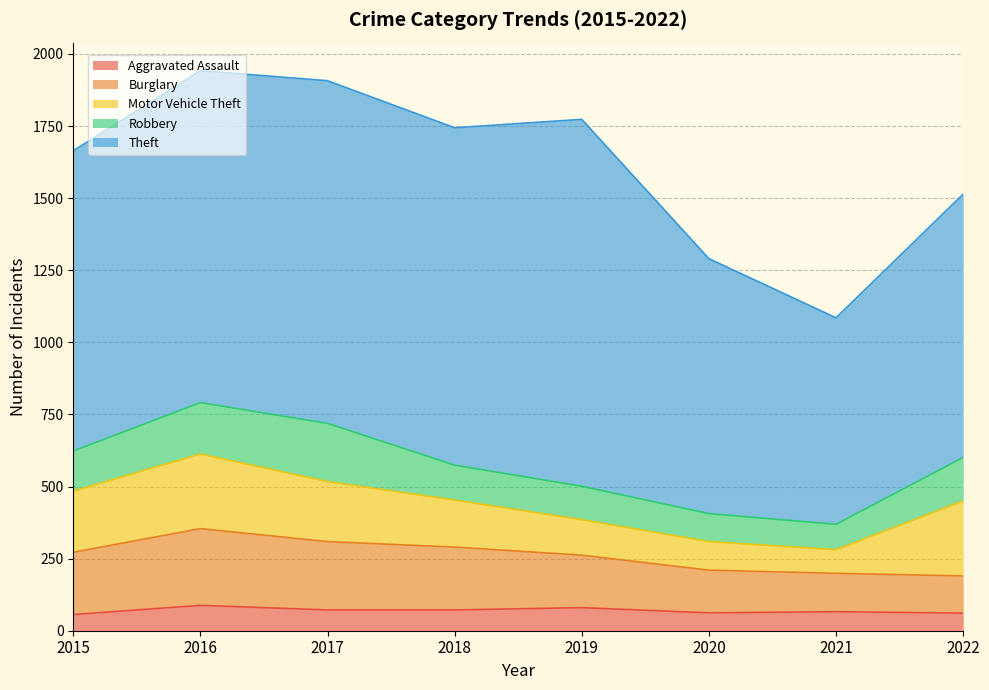

True or false: Aggravated Assault and Theft intersect in this chart.

False